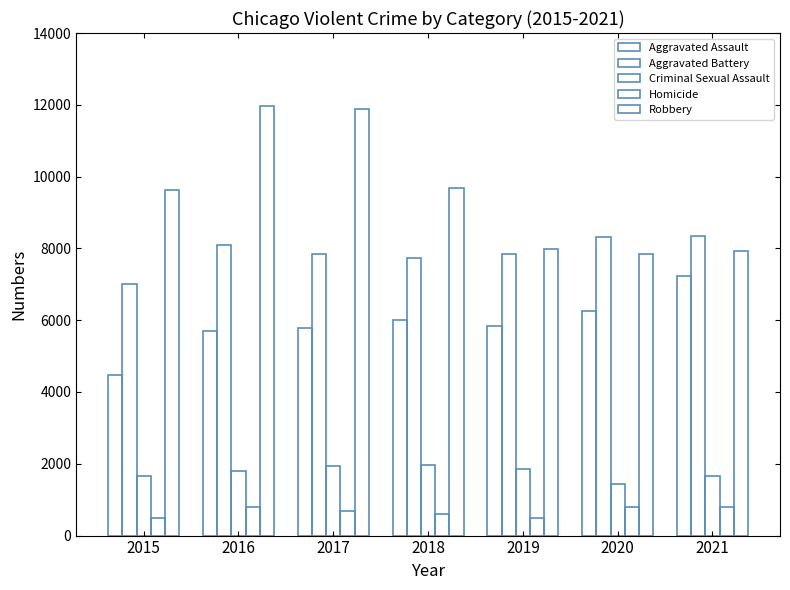

Where is Robbery nearest to the value 9907?

2018